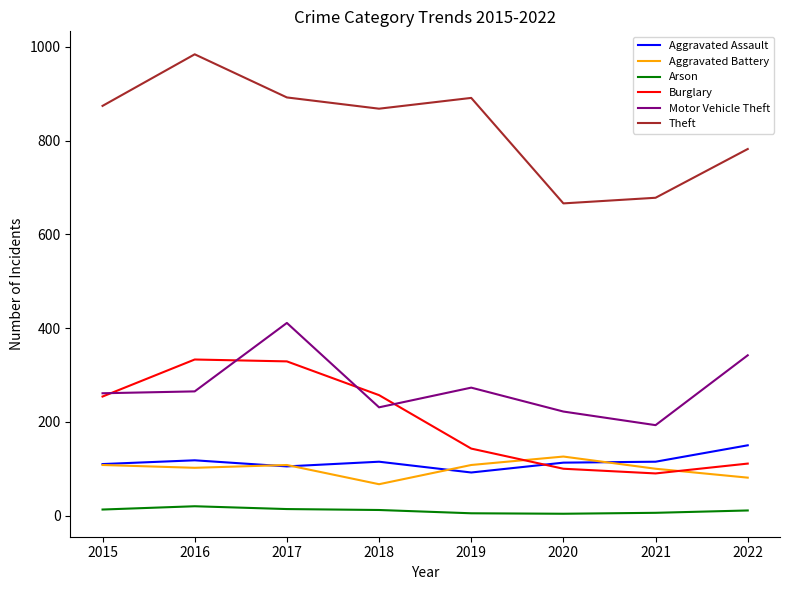

Which series has the largest range (max minus min)?

Theft